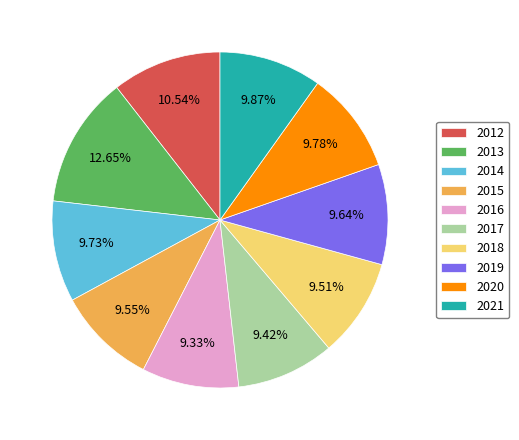

Which has a higher value, 2012 or 2016?

2012